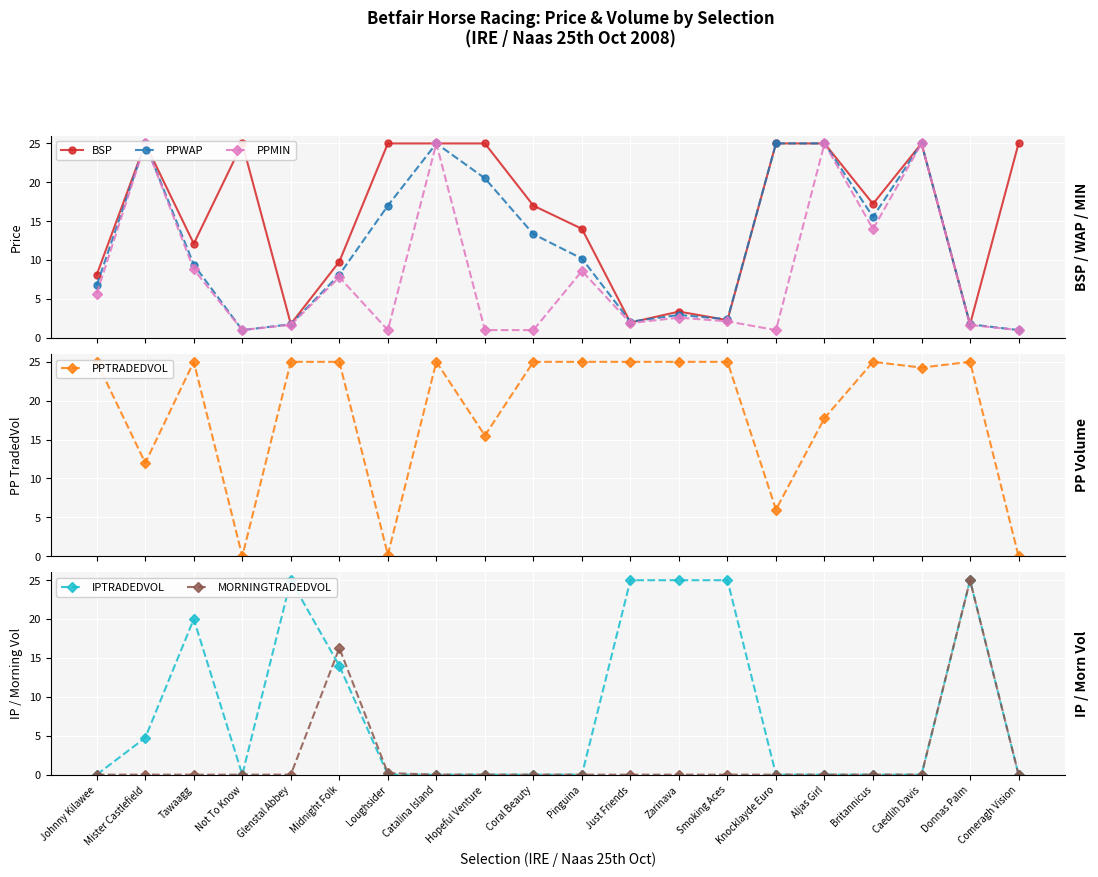

At which category is the sum across all series the highest?

Catalina Island